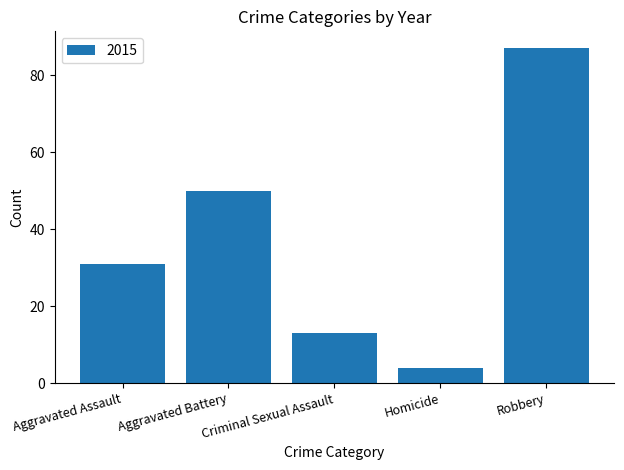

What is the sum of the values at Criminal Sexual Assault and Robbery?

100